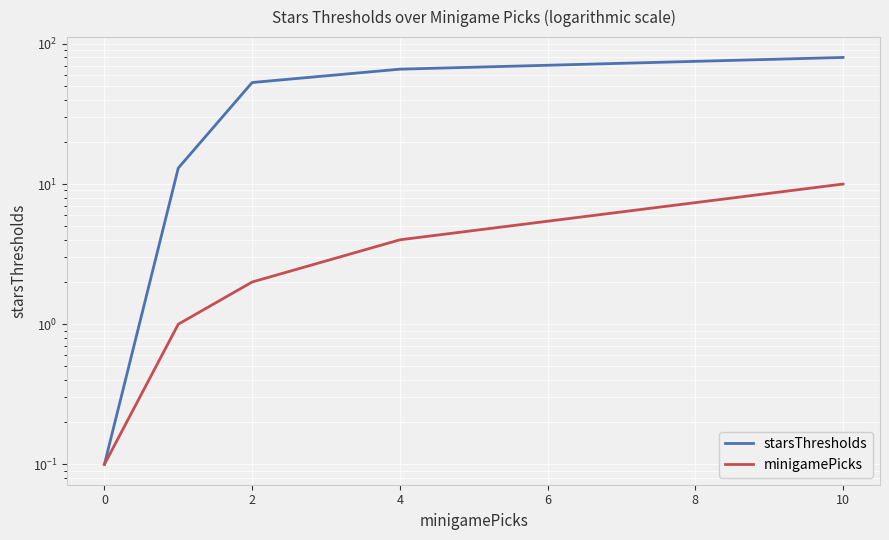

Rank the series by their maximum value, from lowest to highest.

minigamePicks, starsThresholds